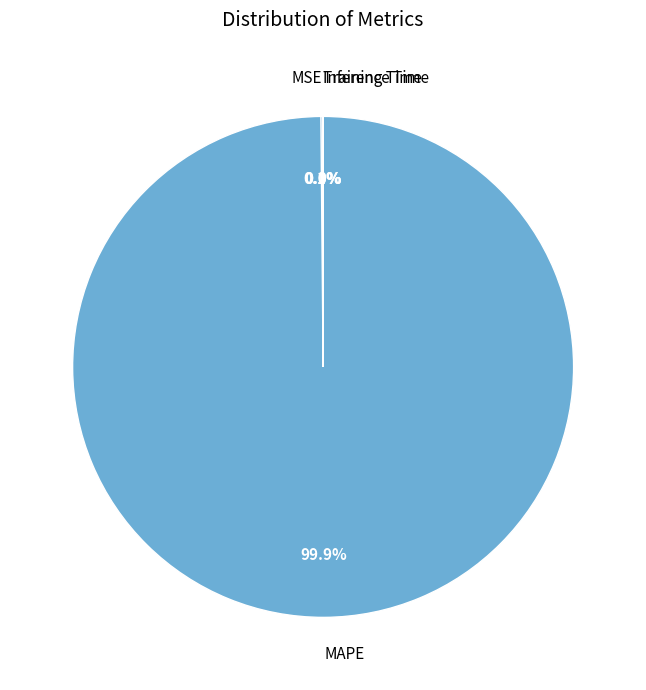

Is there a majority slice in this chart?

Yes